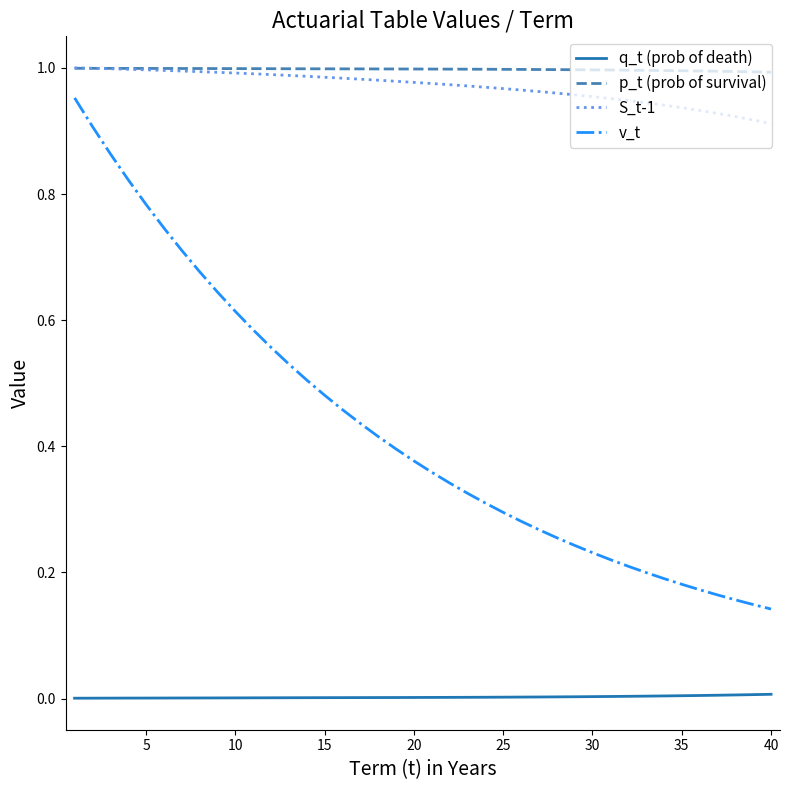

Which series has the largest range (max minus min)?

v_t